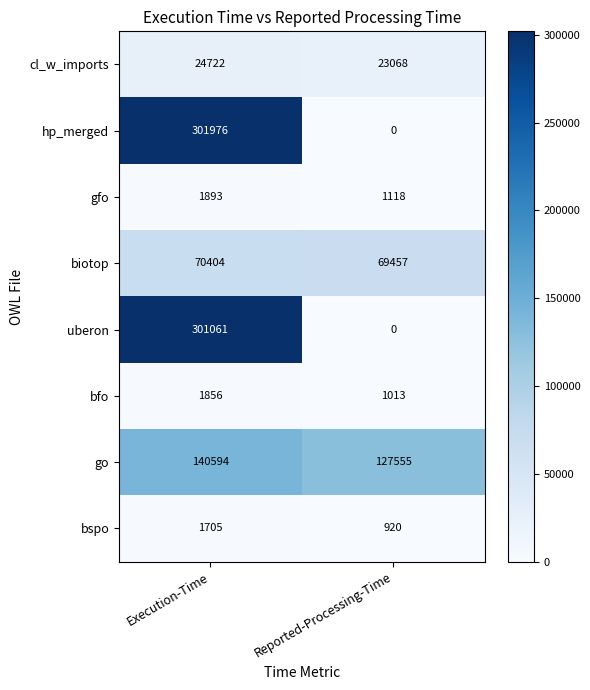

Which series has the largest total across all categories?

hp_merged